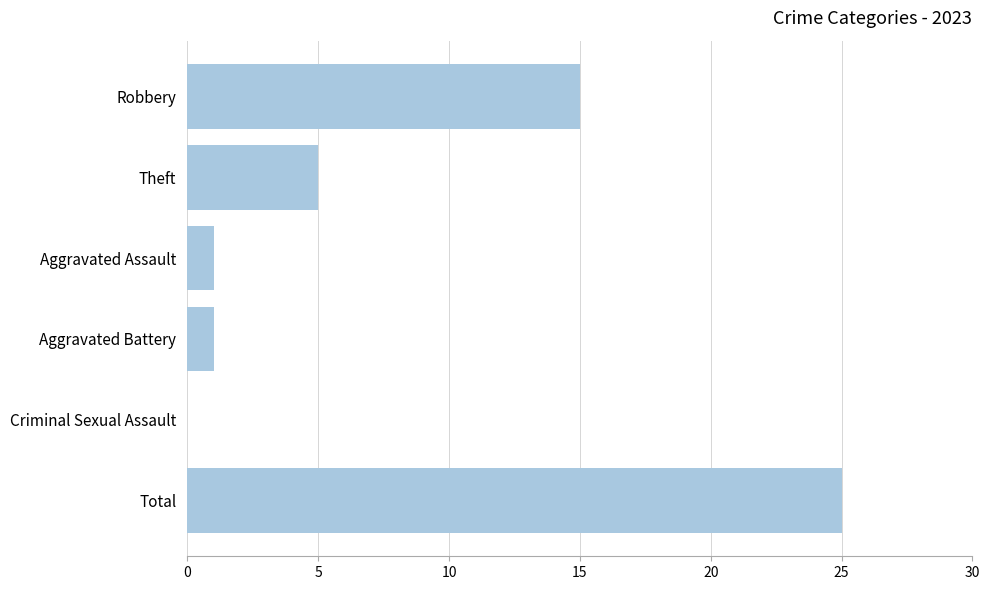

What is the sum of all values?

47